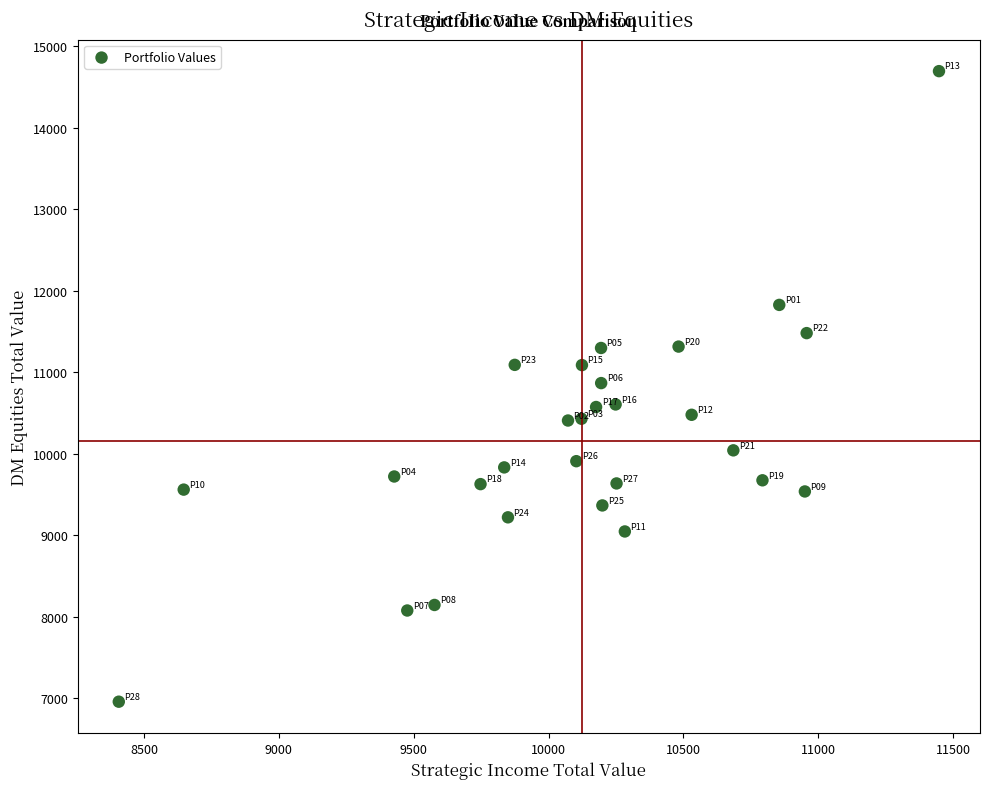

What is the range of Y values (max minus min)?

7734.0